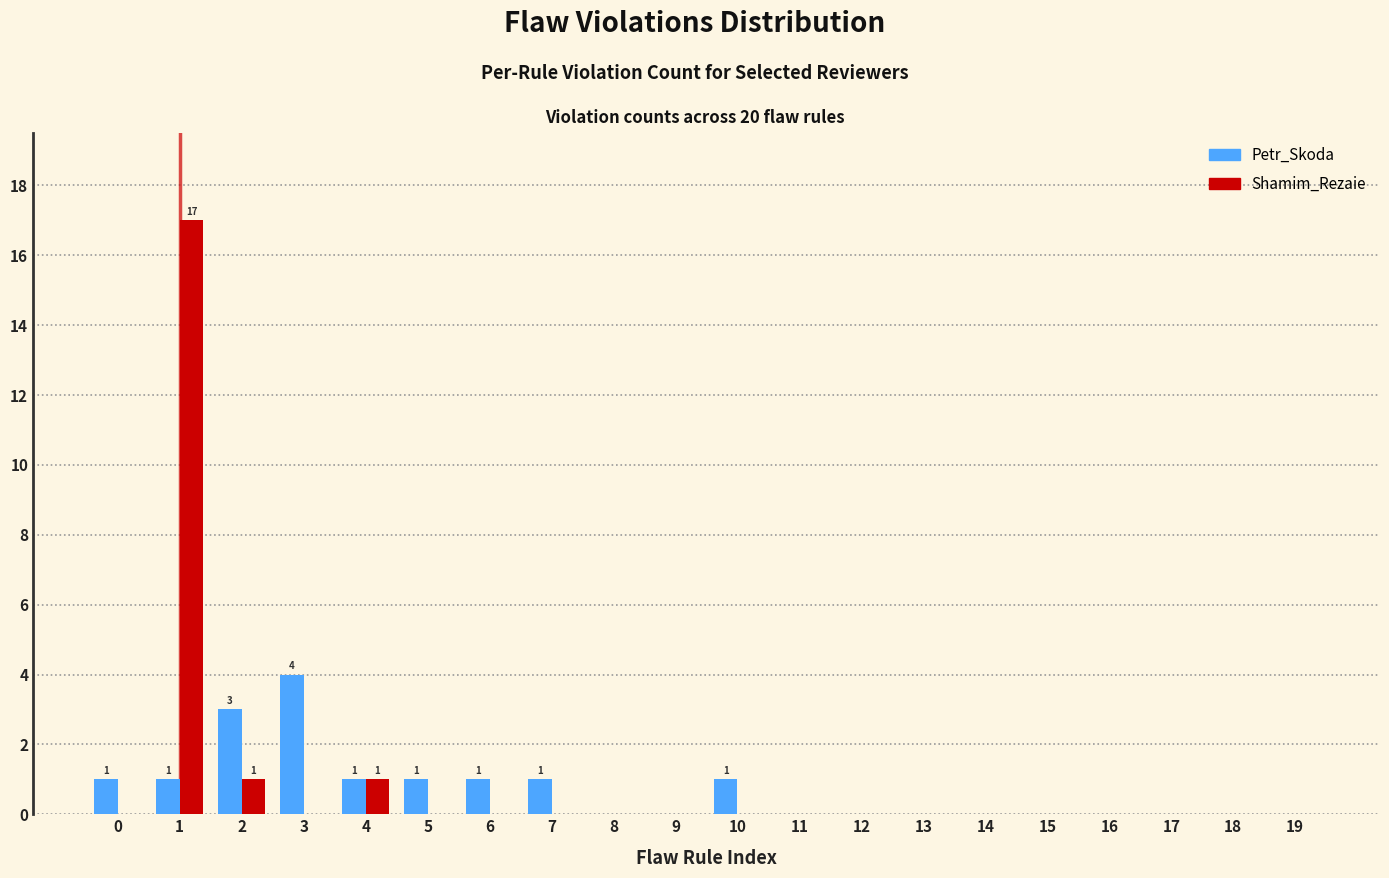

What is the highest value of the Petr_Skoda series?

4